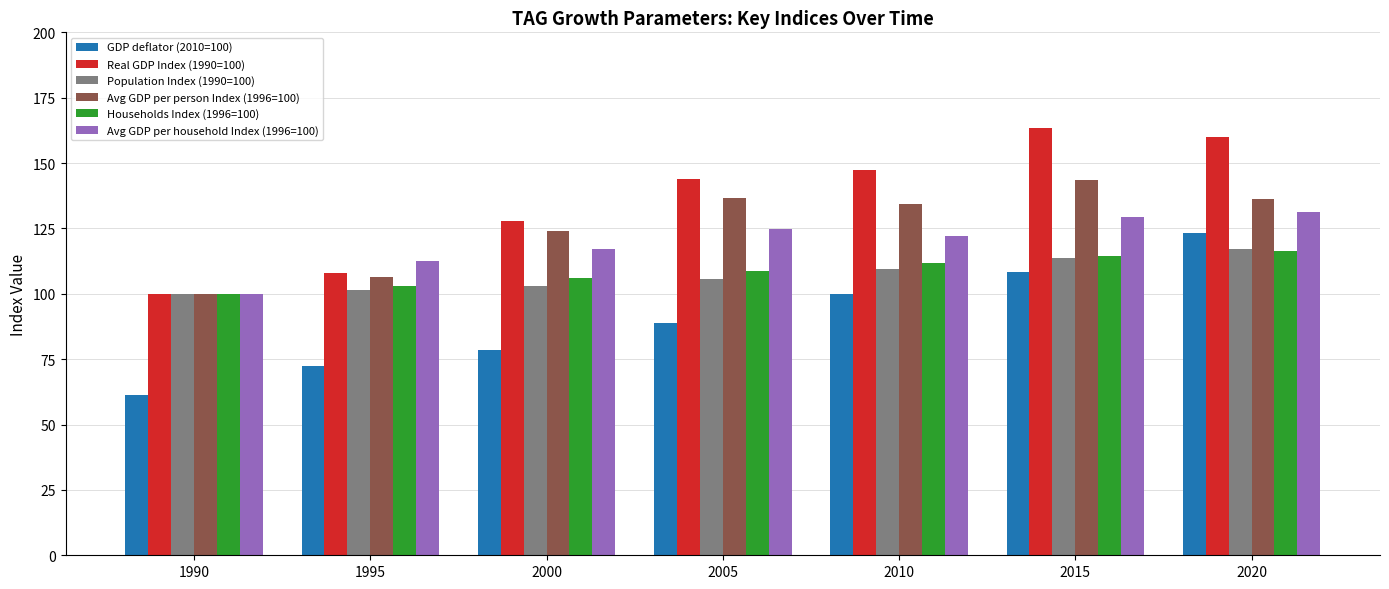

At which category is the sum across all series the highest?

2020